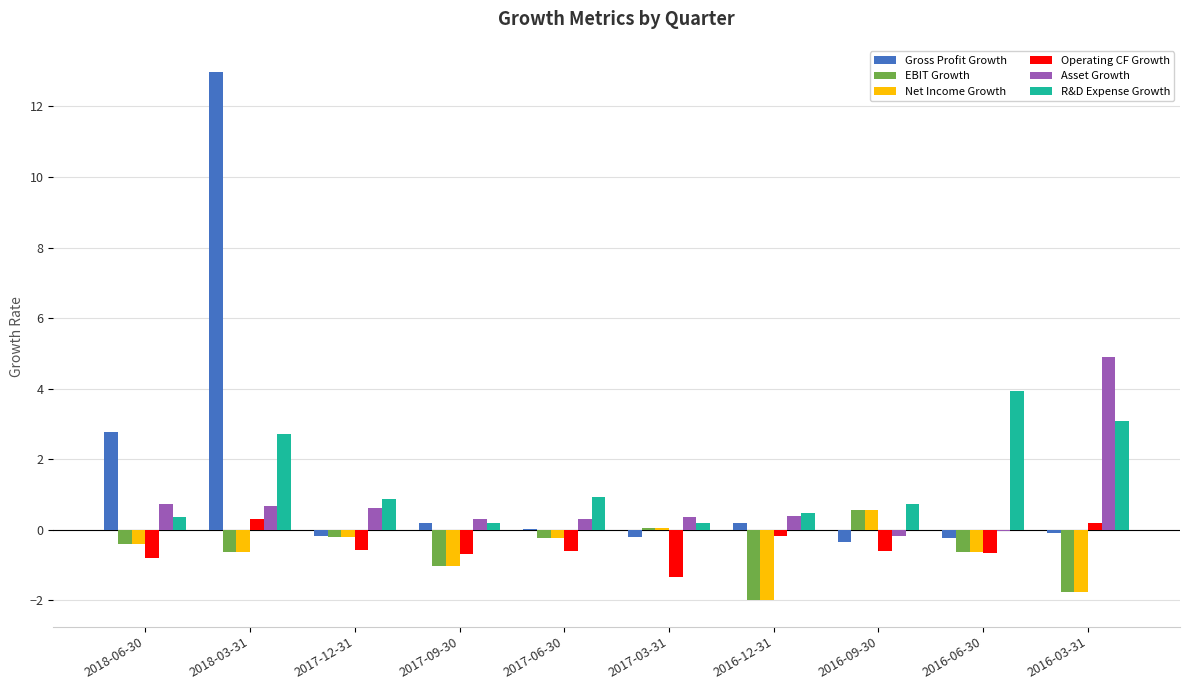

The Net Income Growth series shows -0.2 at 2017-12-31. True or false?

True